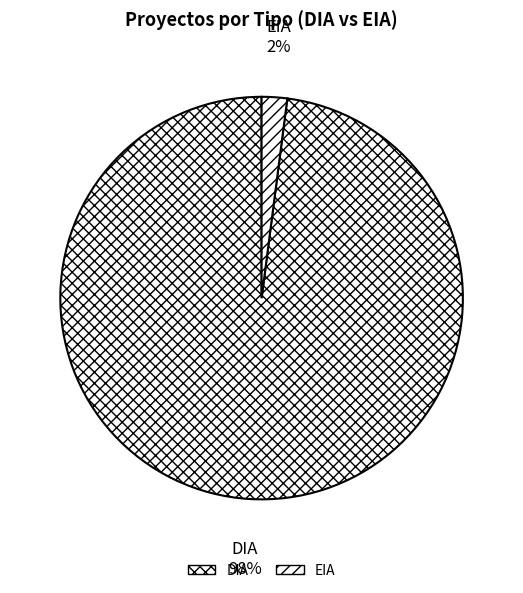

Count the number of slices in the pie.

2